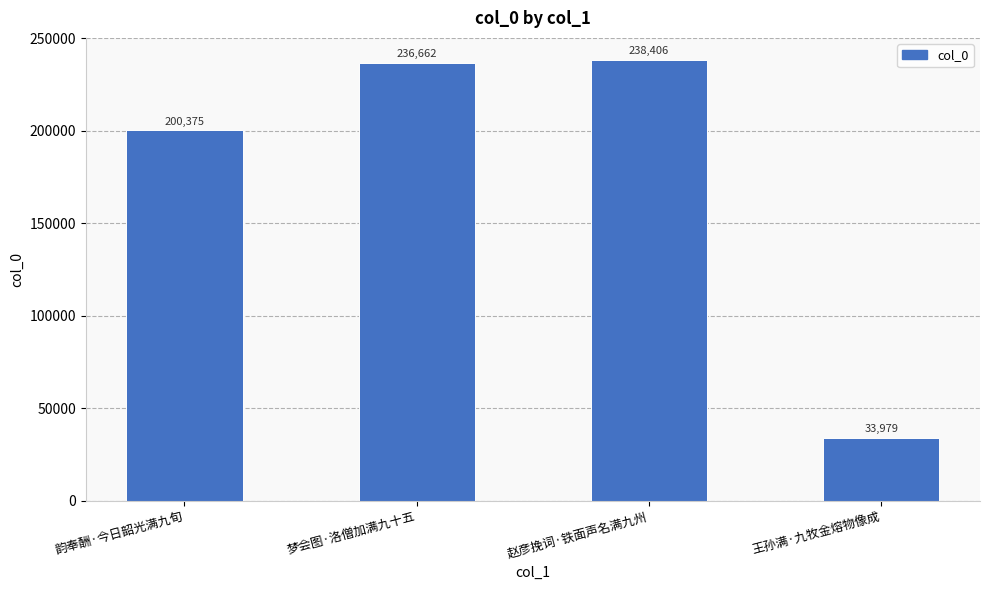

True or false: the data shows 33979 at 王孙满·九牧金熔物像成.

True